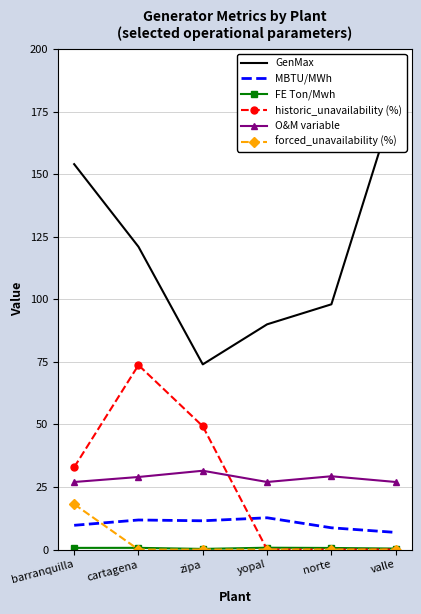

In FE Ton/Mwh, how many points are lower than both neighbors (excluding endpoints)?

1